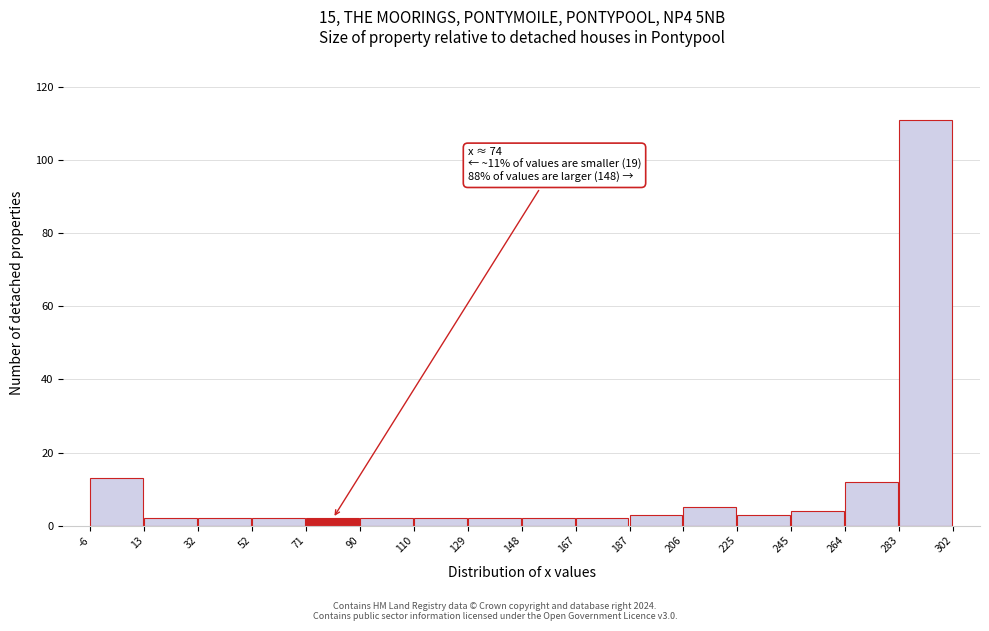

Which range on the x-axis has the tallest bar?

283 to 302